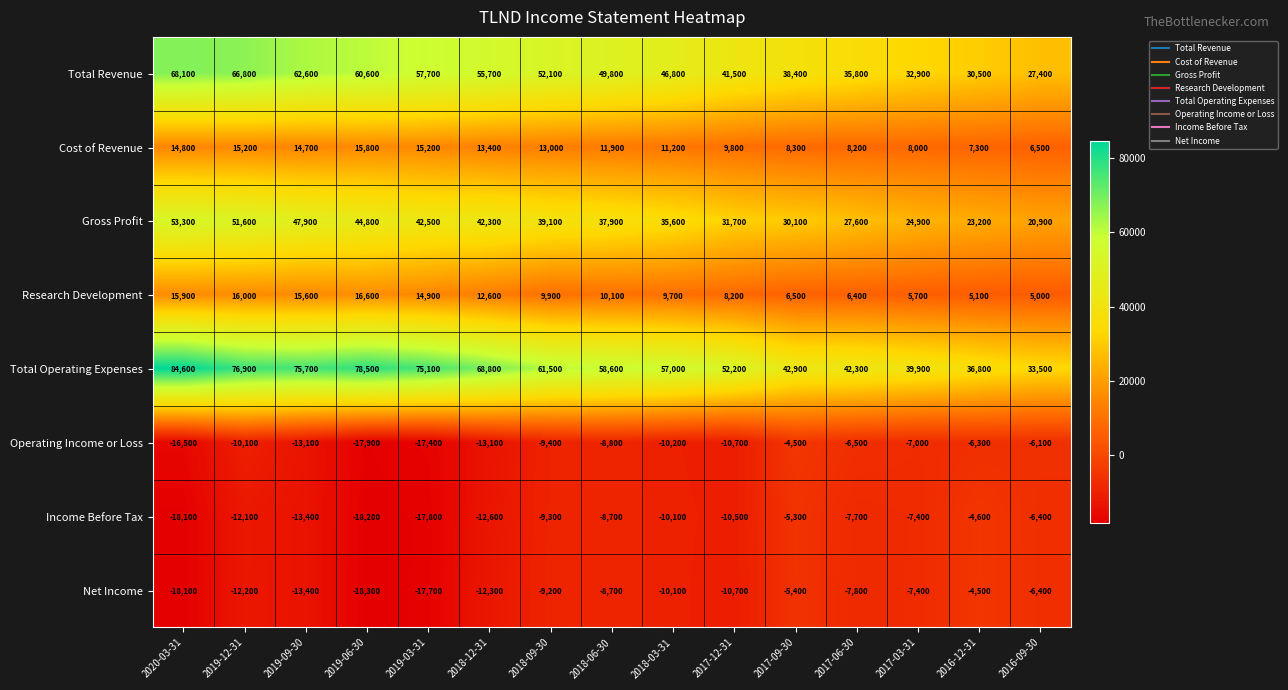

Which series has the largest total across all categories?

Total Operating Expenses